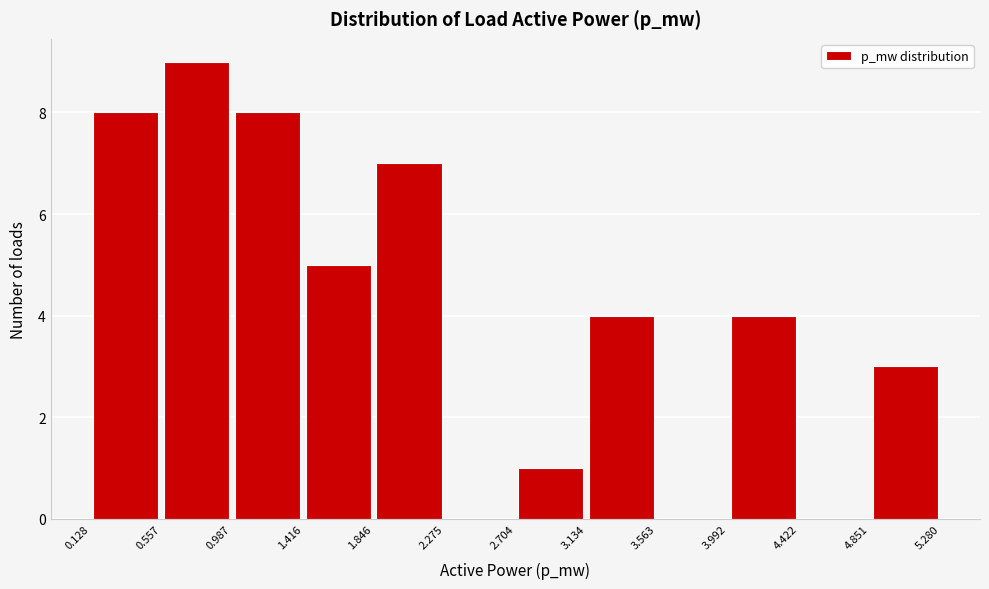

Reading left to right, list every bar in this chart as the range it spans on the x-axis followed by its height. The values are not printed on the chart, so give them approximately, as read against the axis.

0.128 to 0.557: 8
0.557 to 0.987: 9
0.987 to 1.416: 8
1.416 to 1.846: 5
1.846 to 2.275: 7
2.275 to 2.704: 0
2.704 to 3.134: 1
3.134 to 3.563: 4
3.563 to 3.992: 0
3.992 to 4.422: 4
4.422 to 4.851: 0
4.851 to 5.280: 3